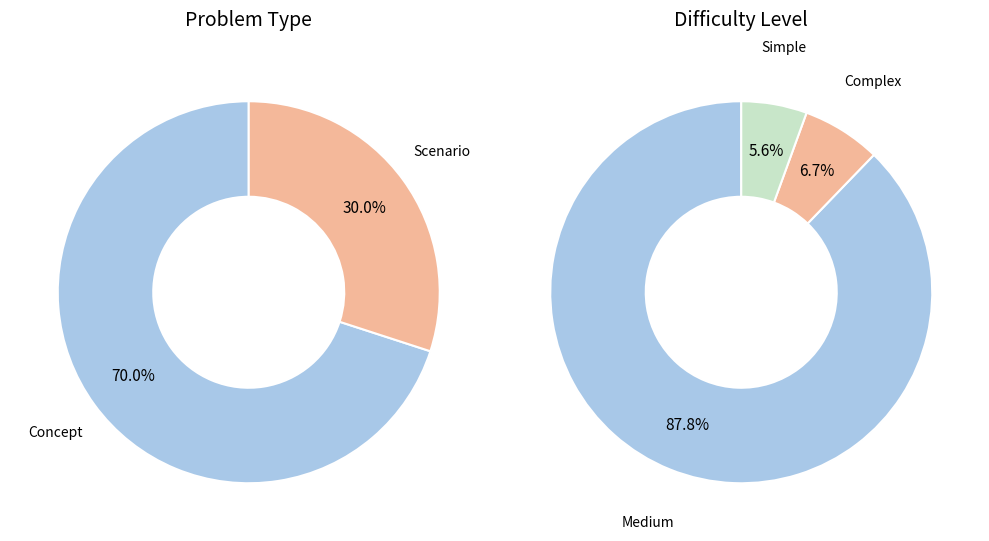

Which category accounts for the majority?

Concept